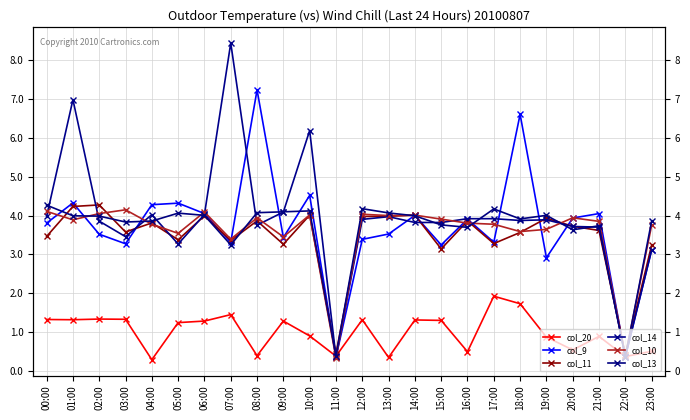

Reading right to left, extract all data points from this chart.

col_20: 0.5	0.4	0.9	0.5	0.9	1.7	1.9	0.5	1.3	1.3	0.3	1.3	0.4	0.9	1.3	0.4	1.5	1.3	1.2	0.3	1.3	1.3	1.3	1.3
col_9: 3.1	0.4	4.1	3.9	2.9	6.6	3.3	3.9	3.2	4.0	3.5	3.4	0.4	4.5	3.4	7.2	3.3	4.1	4.3	4.3	3.3	3.5	4.3	3.8
col_11: 3.2	0.4	3.6	3.7	3.9	3.6	3.3	3.9	3.1	4.0	4.0	4.0	0.4	4.0	3.3	3.9	3.4	4.0	3.4	3.8	3.6	4.3	4.2	3.5
col_14: 3.1	0.4	3.7	3.7	3.9	3.9	3.9	3.9	3.8	3.8	4.0	3.9	0.4	6.2	4.1	3.8	8.4	4.0	3.3	4.0	3.5	3.9	7.0	4.0
col_10: 3.7	0.4	3.9	3.9	3.6	3.6	3.8	3.8	3.9	4.0	4.0	4.0	0.3	4.0	3.5	3.9	3.4	4.1	3.5	3.8	4.1	4.1	3.9	4.1
col_13: 3.9	0.4	3.7	3.6	4.0	3.9	4.2	3.7	3.8	4.0	4.1	4.2	0.4	4.1	4.1	4.1	3.2	4.0	4.1	3.9	3.8	4.0	4.0	4.3